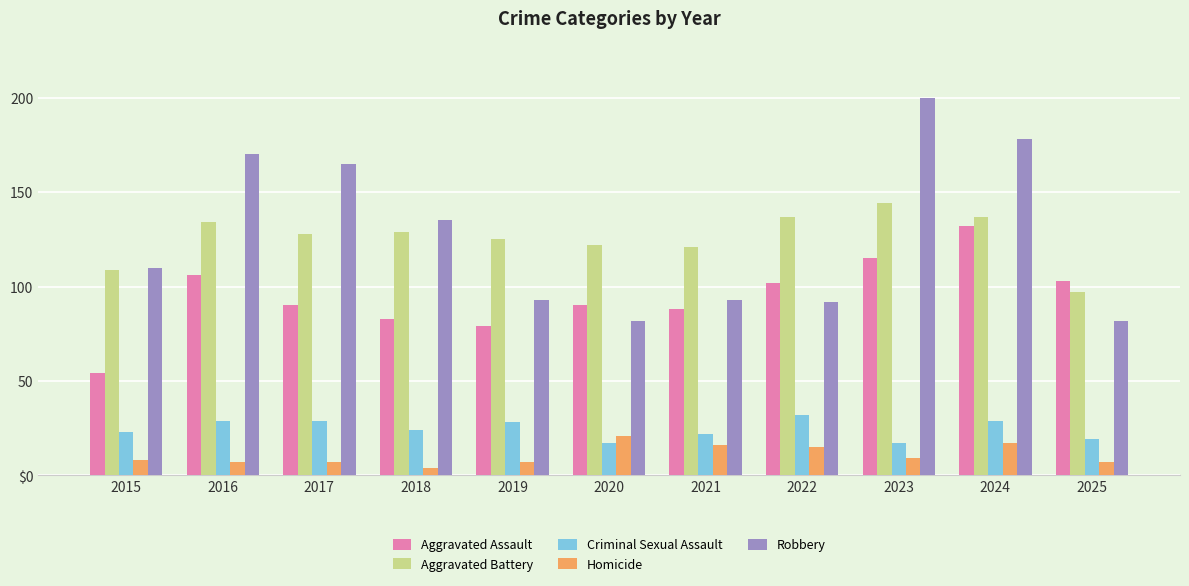

What are all the series names shown in the legend?

Aggravated Assault, Aggravated Battery, Criminal Sexual Assault, Homicide, Robbery